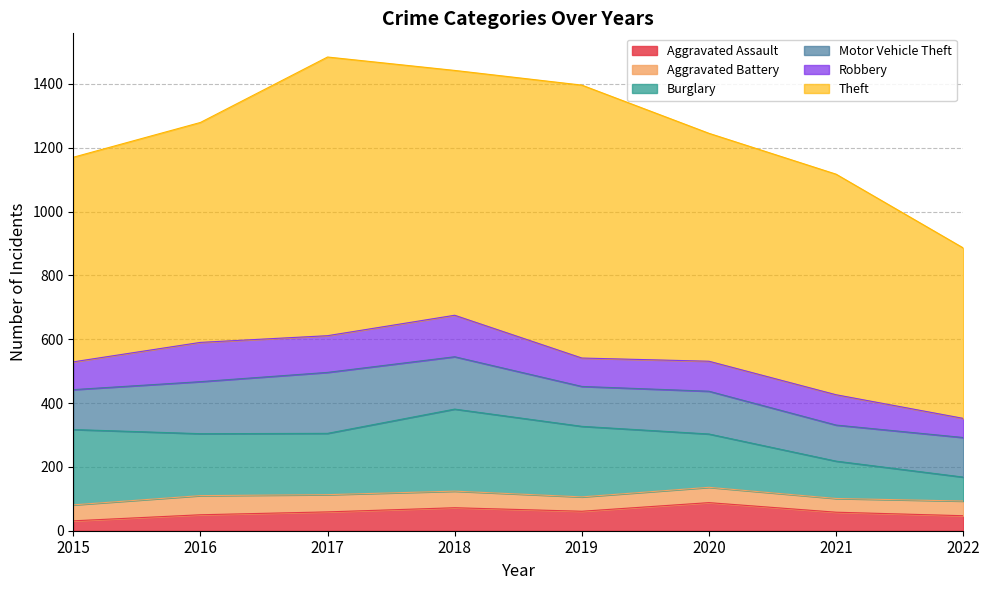

True or false: Robbery and Aggravated Assault intersect in this chart.

False